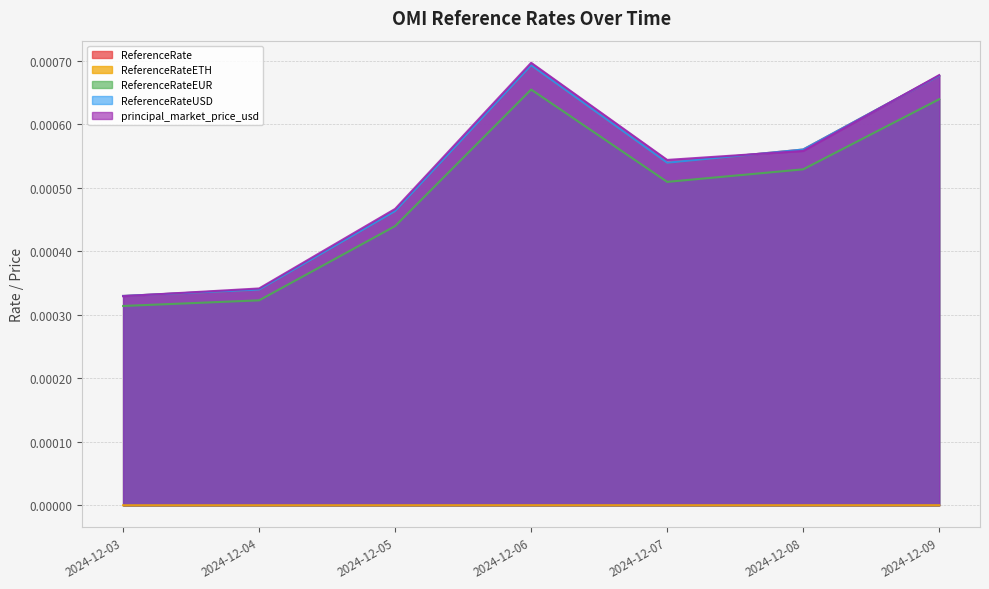

Which label corresponds to the largest value in the chart?

2024-12-06